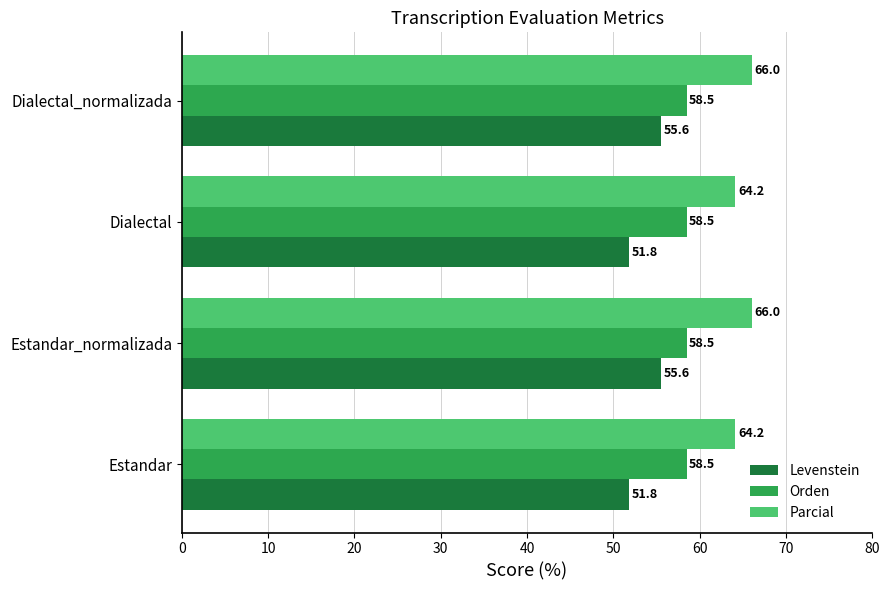

What is the sum of all Orden values?

234.0